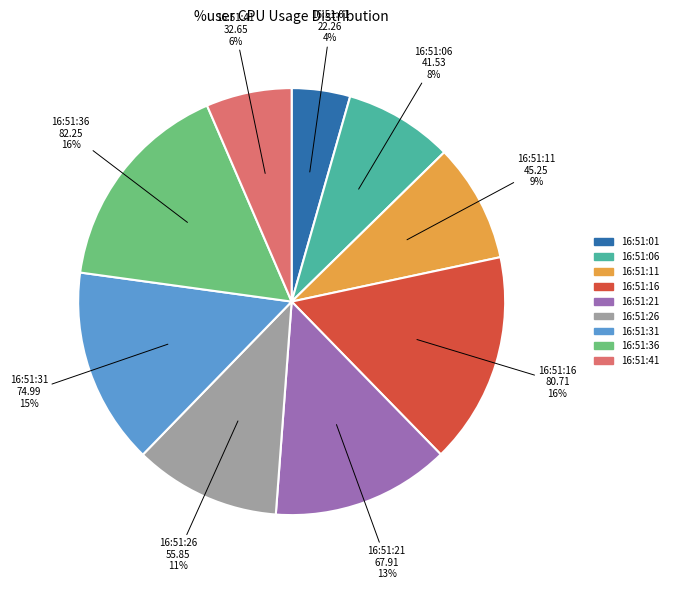

Combined, do 16:51:31 and 16:51:06 account for over 50%?

No